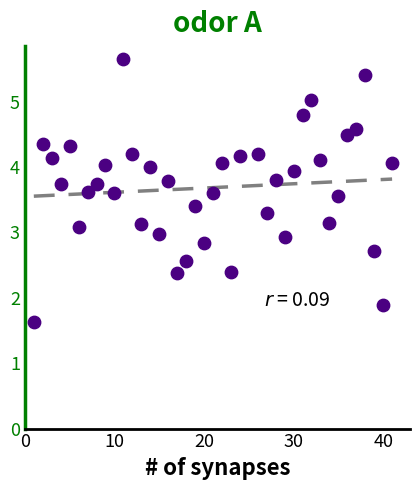

What is the range of Y values (max minus min)?

4.0